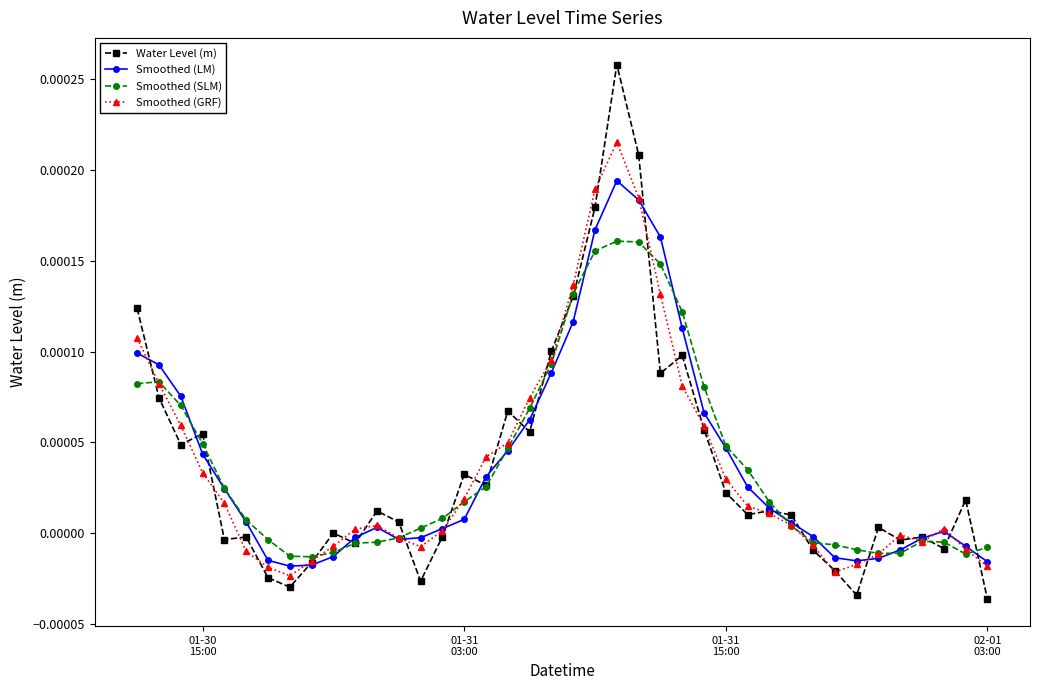

Rank the series by their maximum value, from highest to lowest.

Water Level (m), Smoothed (GRF), Smoothed (LM), Smoothed (SLM)